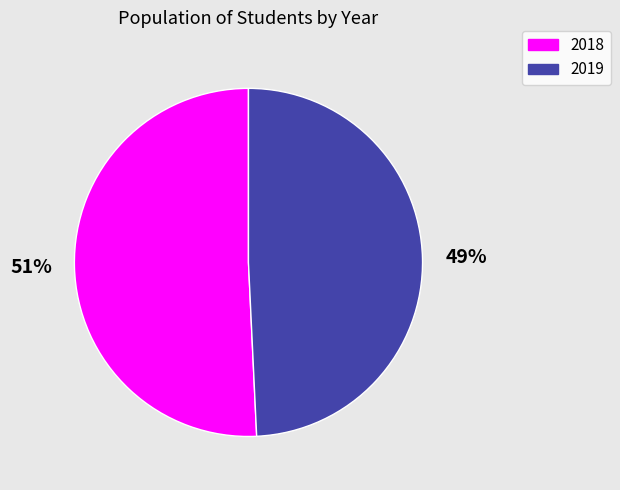

Does 2018 represent more than half of the total?

Yes